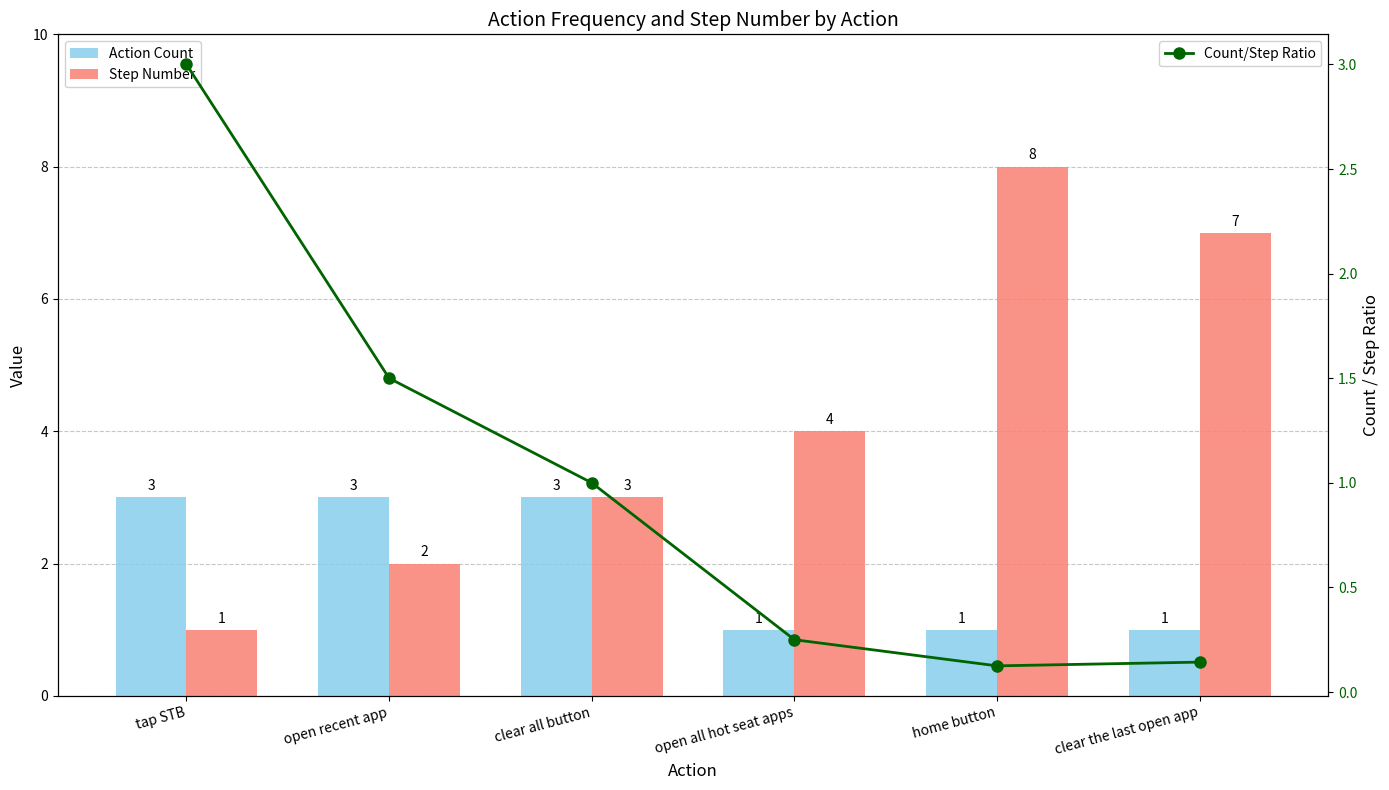

What is the difference between the Action Count values at clear the last open app and open recent app?

2.0